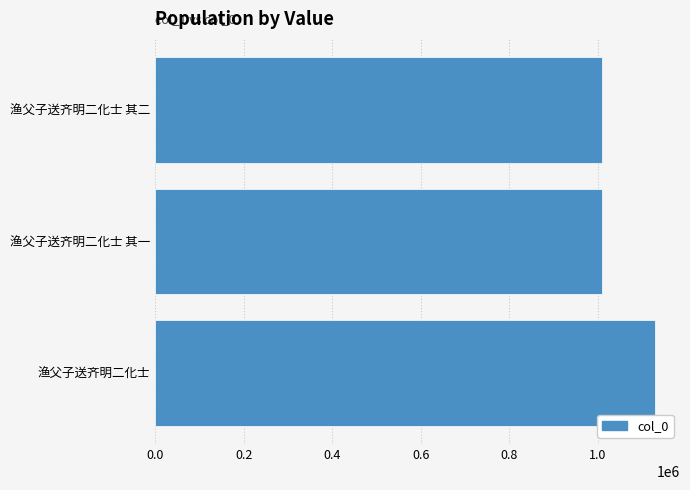

What is the difference between the maximum and minimum values?

119866